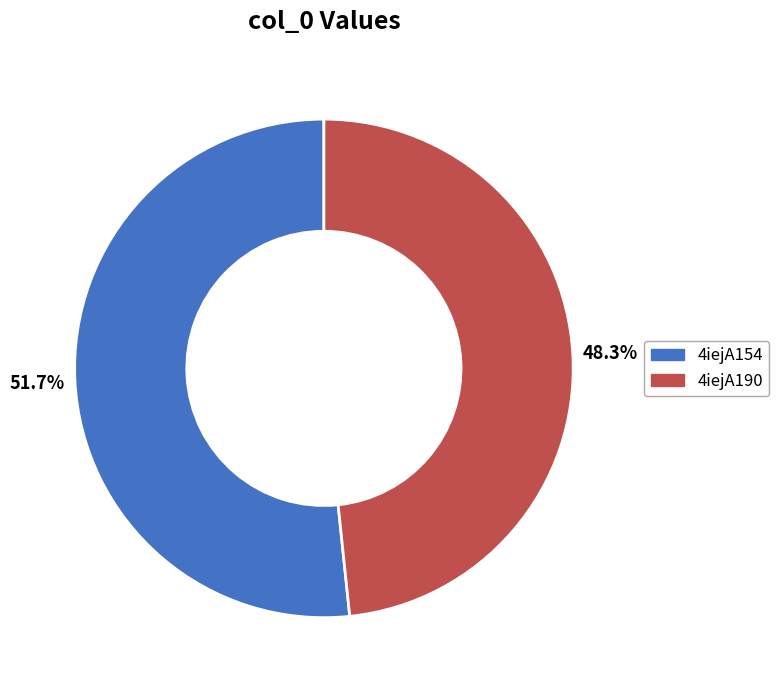

To the nearest percent, what is the average slice percentage?

50%